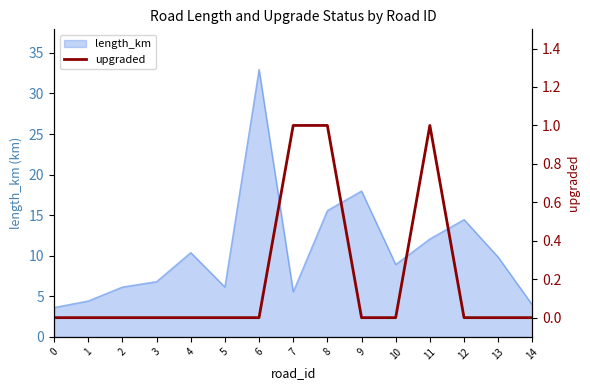

Is it true that the value at 9 is -1?

False